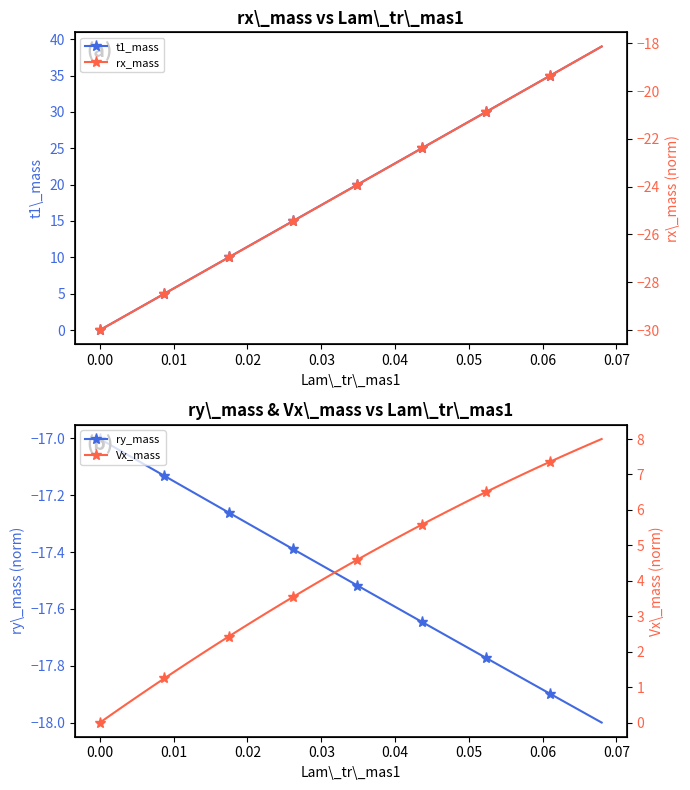

What is the maximum value for t1_mass?

39.0